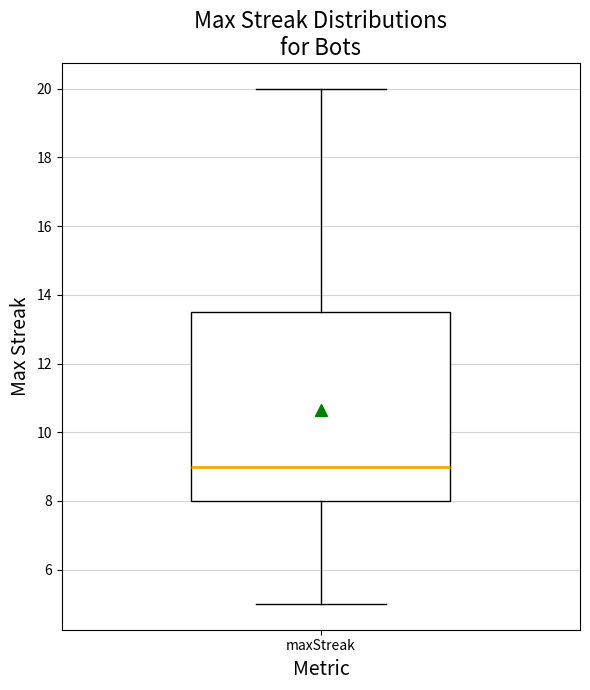

Where does the lower whisker of the box for maxStreak end on the y-axis? The values are not printed on the chart, so give them approximately, as read against the axis.

5.0